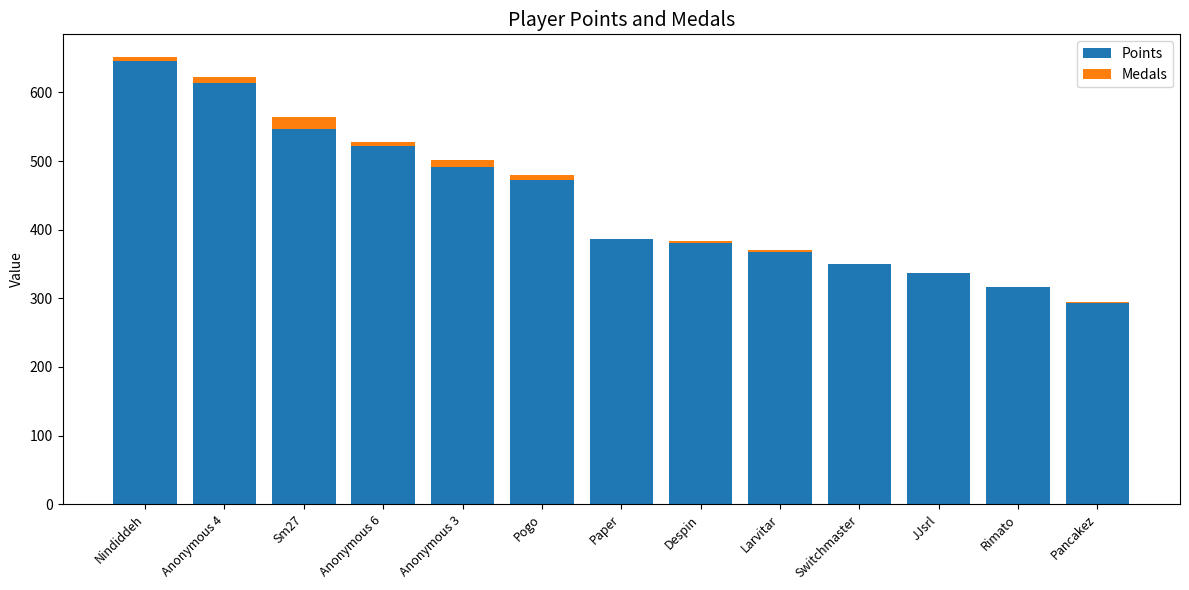

The value of Points at Anonymous 6 is 816. True or false?

False